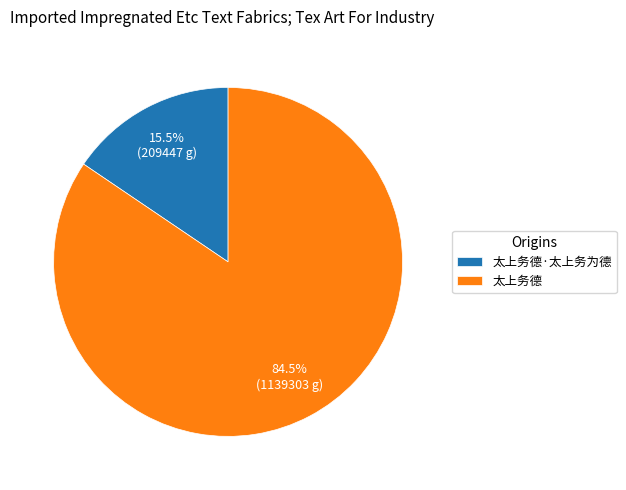

Does any single category account for the majority?

Yes